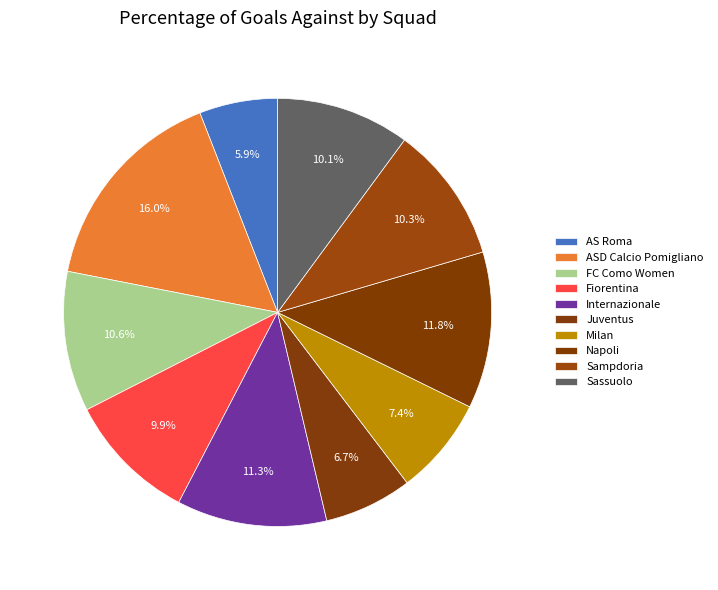

What percentage is NOT represented by AS Roma?

94.1%